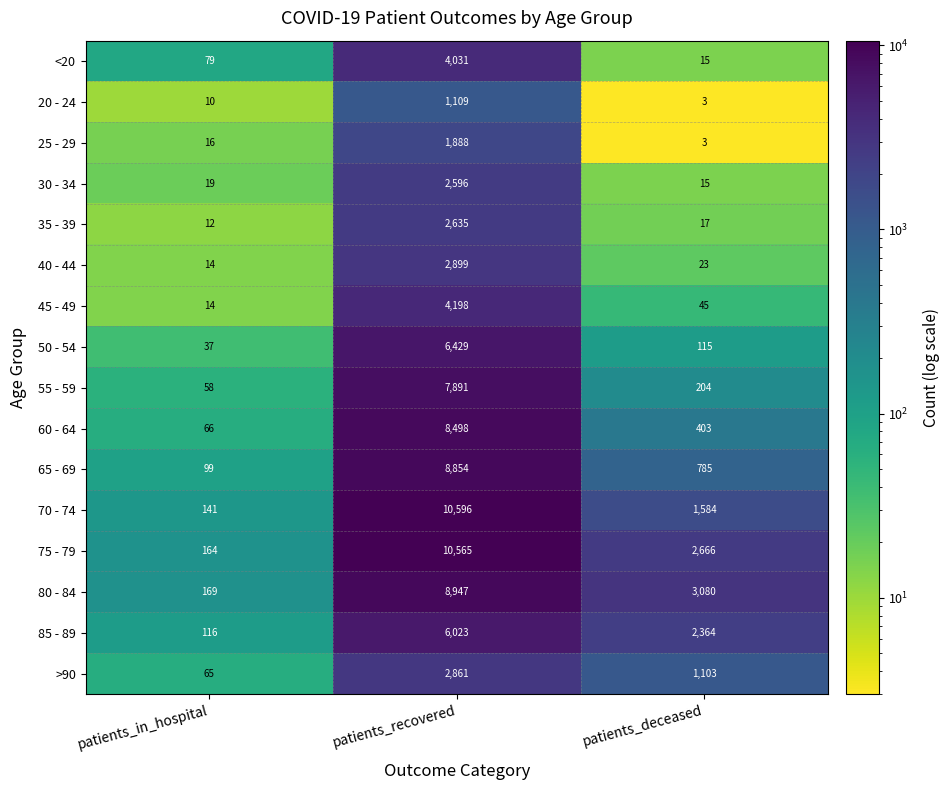

Which label corresponds to the smallest value in the chart?

patients_deceased